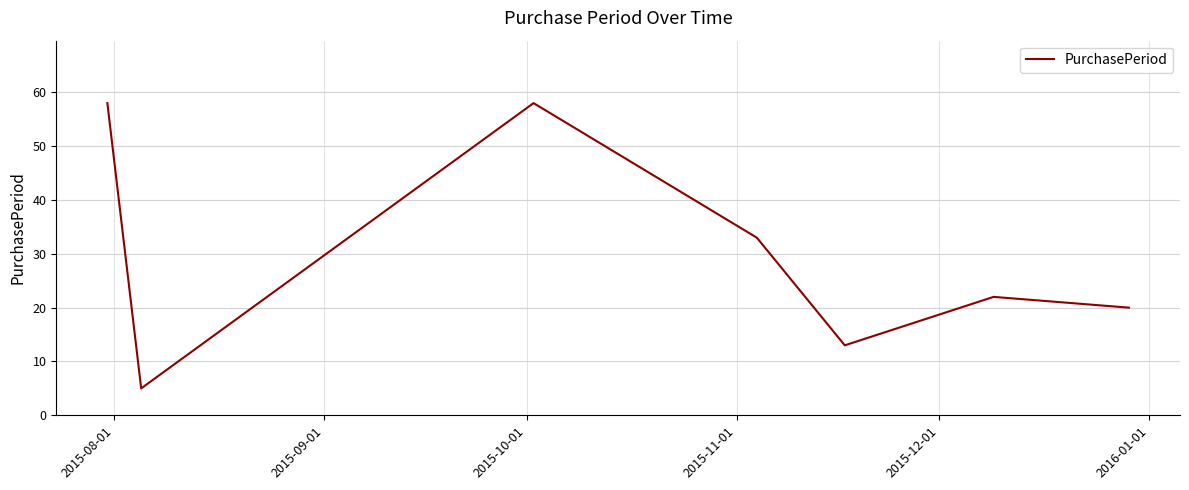

Does the chart have visible grid lines?

Yes